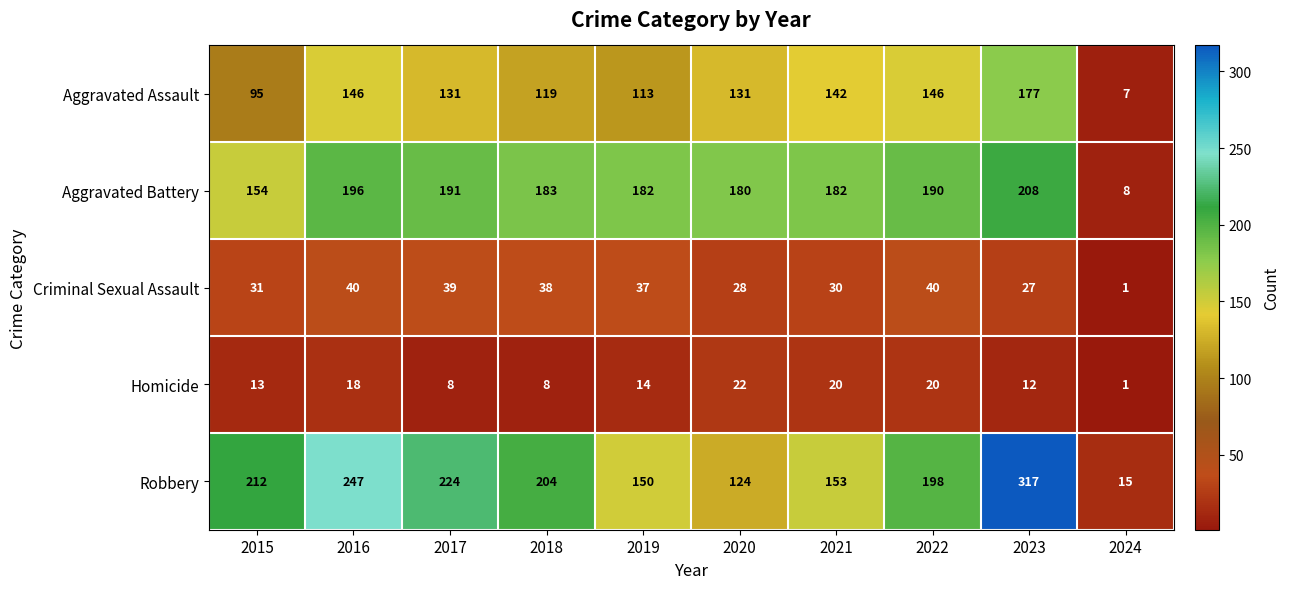

What is the greatest value displayed?

317